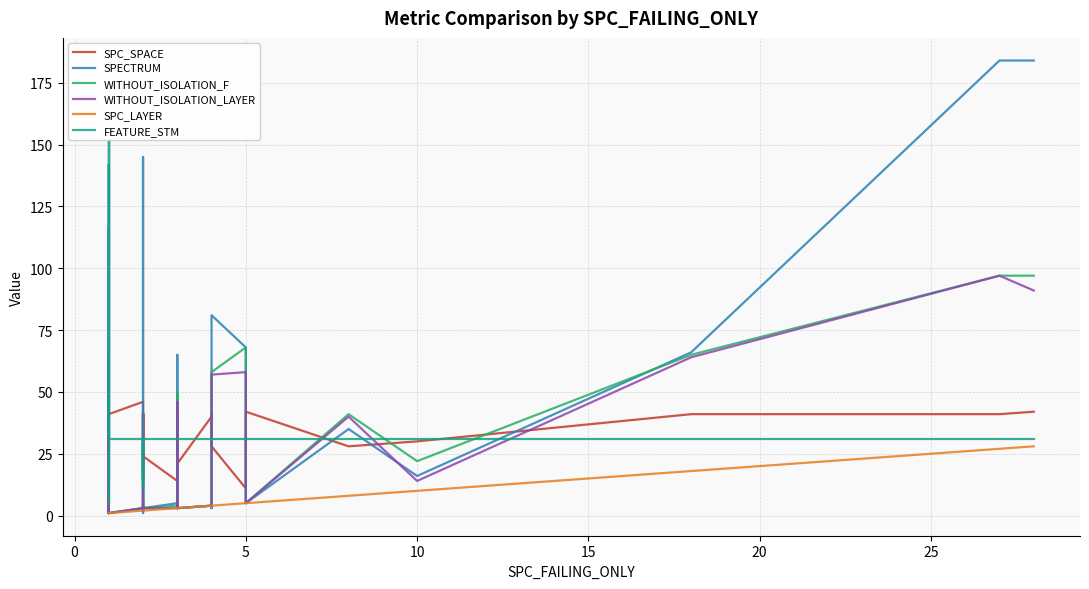

In WITHOUT_ISOLATION_F, how many points are higher than both neighbors (excluding endpoints)?

10